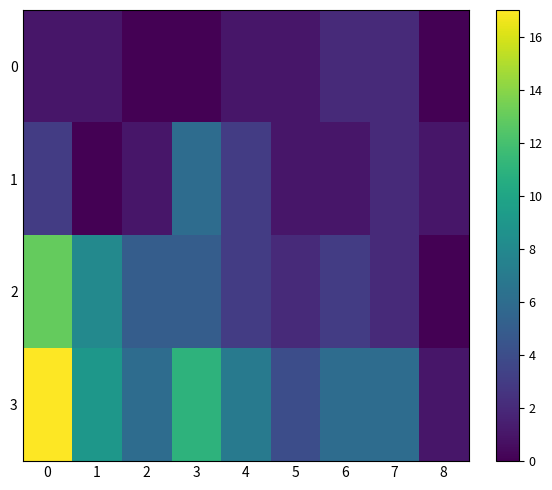

Reading left to right, what are all the values shown in this chart?

0: 0=1	1=1	2=0	3=0	4=1	5=1	6=2	7=2	8=0
1: 0=3	1=0	2=1	3=6	4=3	5=1	6=1	7=2	8=1
2: 0=13	1=8	2=5	3=5	4=3	5=2	6=3	7=2	8=0
3: 0=17	1=9	2=6	3=11	4=7	5=4	6=6	7=6	8=1